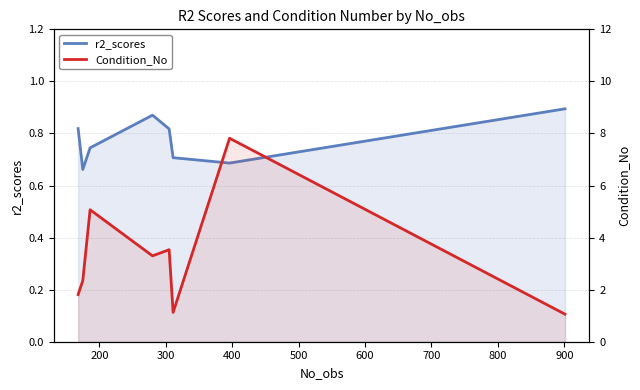

Does the chart have visible grid lines?

Yes